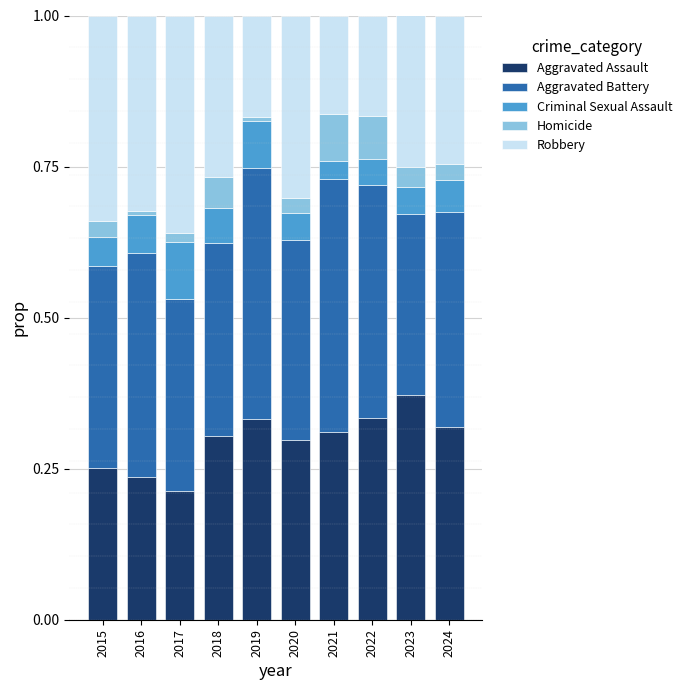

Which category has the highest value in the Aggravated Assault series?

2023